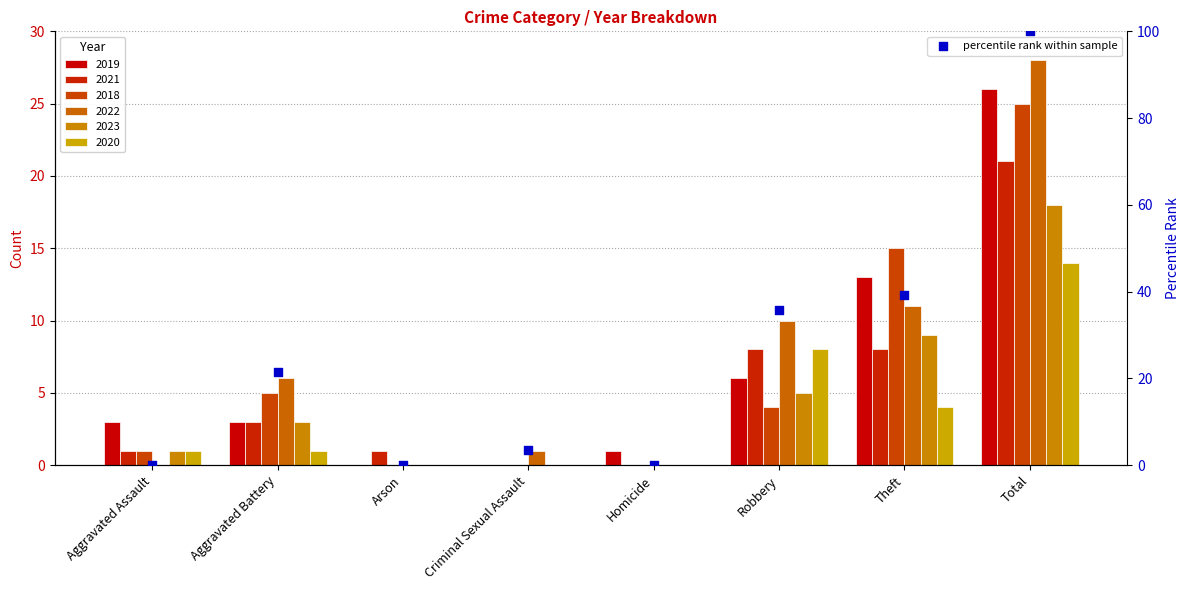

What is the change in value from Aggravated Assault to Theft?

+39.3